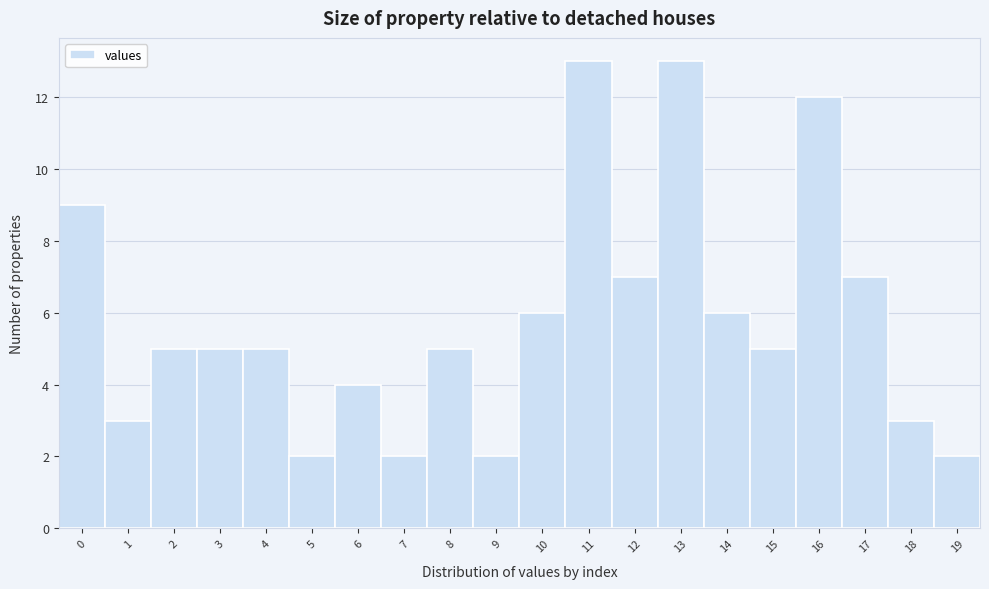

Reading left to right, transcribe this chart: for each bar, give the range it covers on the x-axis and its height. The values are not printed on the chart, so give them approximately, as read against the axis.

-0.5 to 0.5: 9
0.5 to 1.5: 3
1.5 to 2.5: 5
2.5 to 3.5: 5
3.5 to 4.5: 5
4.5 to 5.5: 2
5.5 to 6.5: 4
6.5 to 7.5: 2
7.5 to 8.5: 5
8.5 to 9.5: 2
9.5 to 10.5: 6
10.5 to 11.5: 13
11.5 to 12.5: 7
12.5 to 13.5: 13
13.5 to 14.5: 6
14.5 to 15.5: 5
15.5 to 16.5: 12
16.5 to 17.5: 7
17.5 to 18.5: 3
18.5 to 19.5: 2